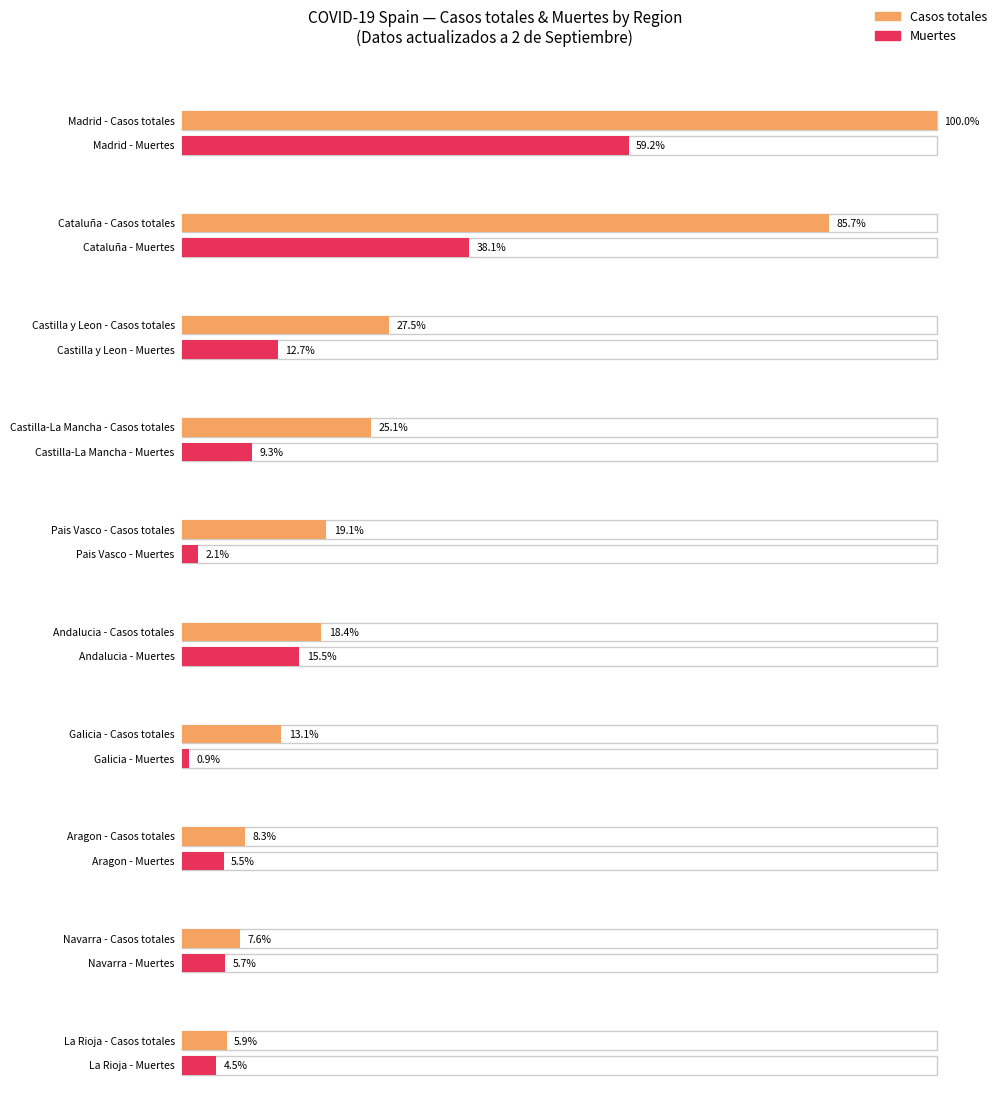

Read the Casos totales value at Andalucia, to the nearest 100.

12700